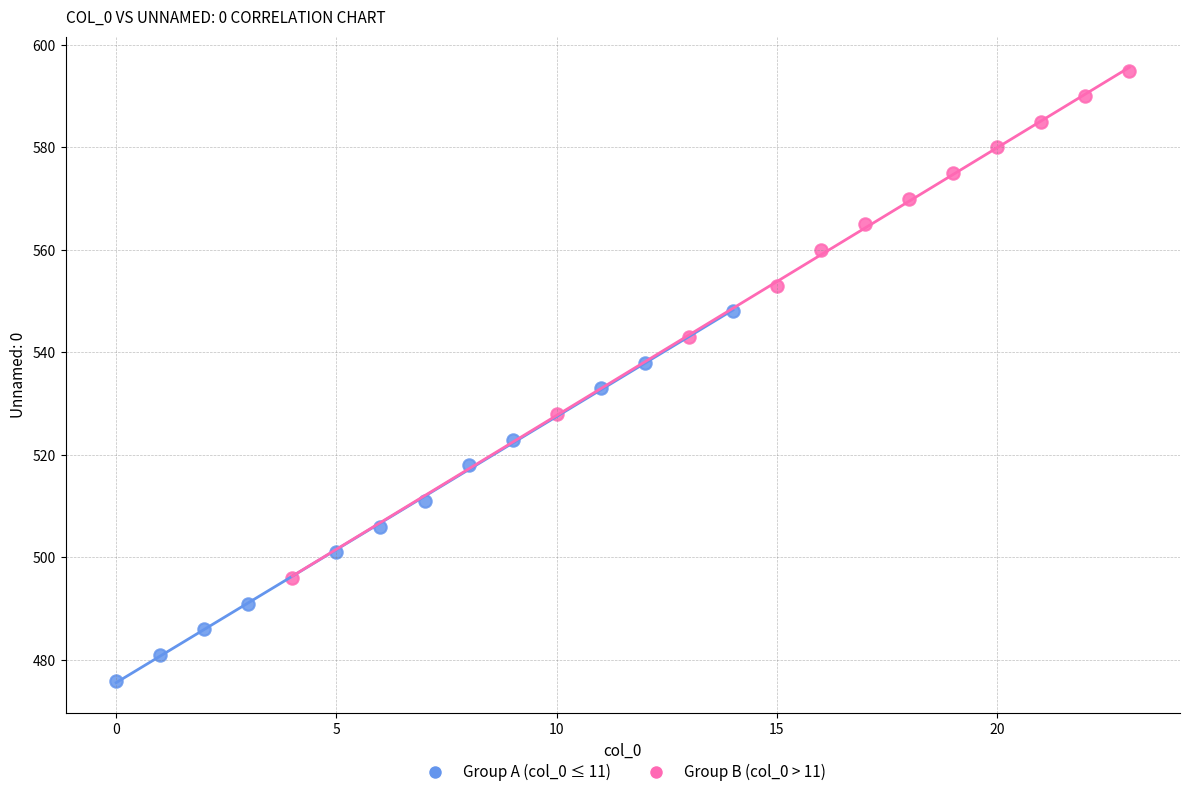

Which series has the largest Y range (max minus min)?

Group B (col_0 > 11)